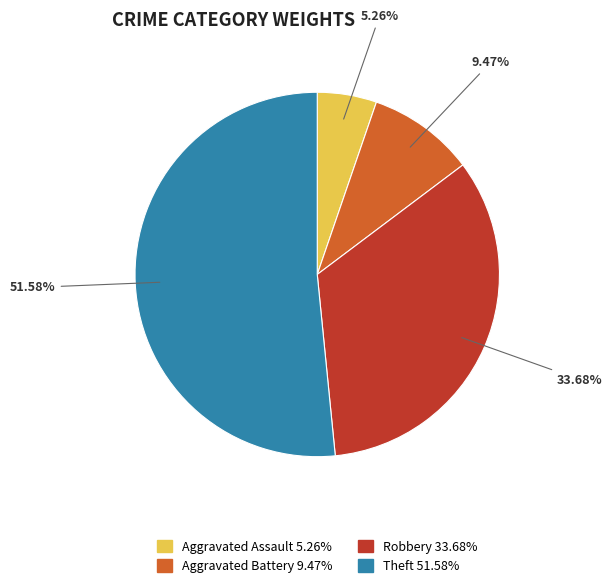

Which category has the smallest portion of the pie?

Aggravated Assault